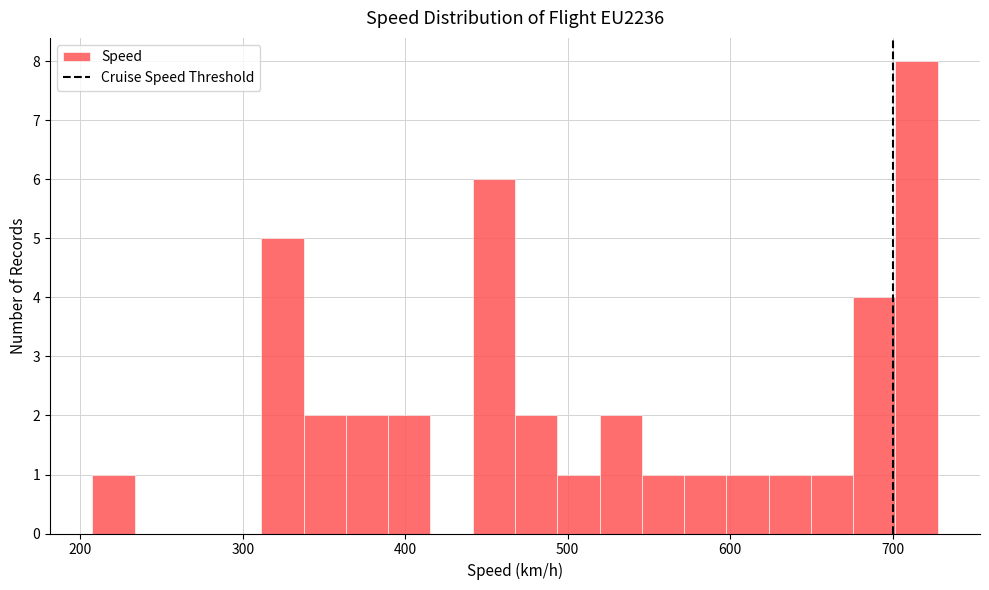

Read against the x-axis, roughly where is the centre of the tallest bar?

710